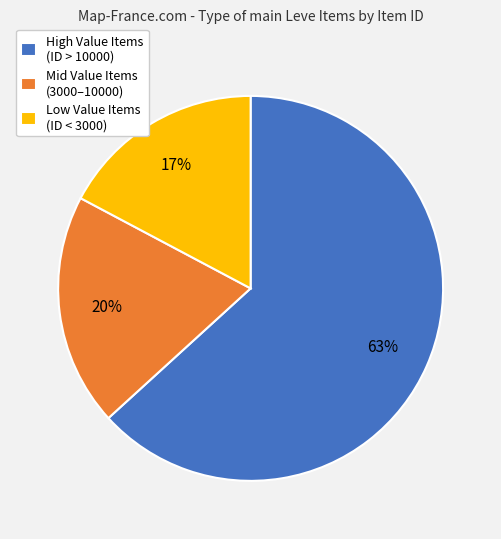

What percentage is the Low Value Items (ID < 3000) slice, to the nearest percent?

17%